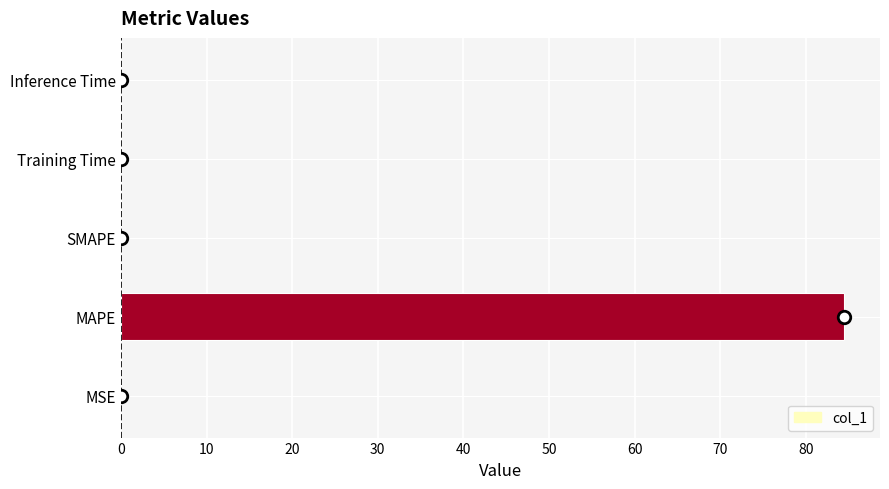

What is the sum of all values?

84.5